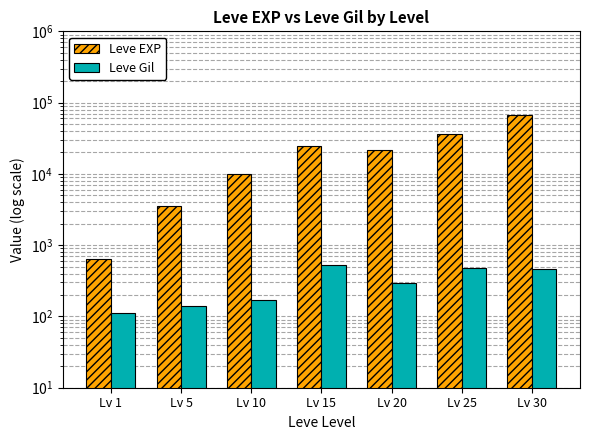

Which has a higher value, Lv 15 or Lv 20?

Lv 15